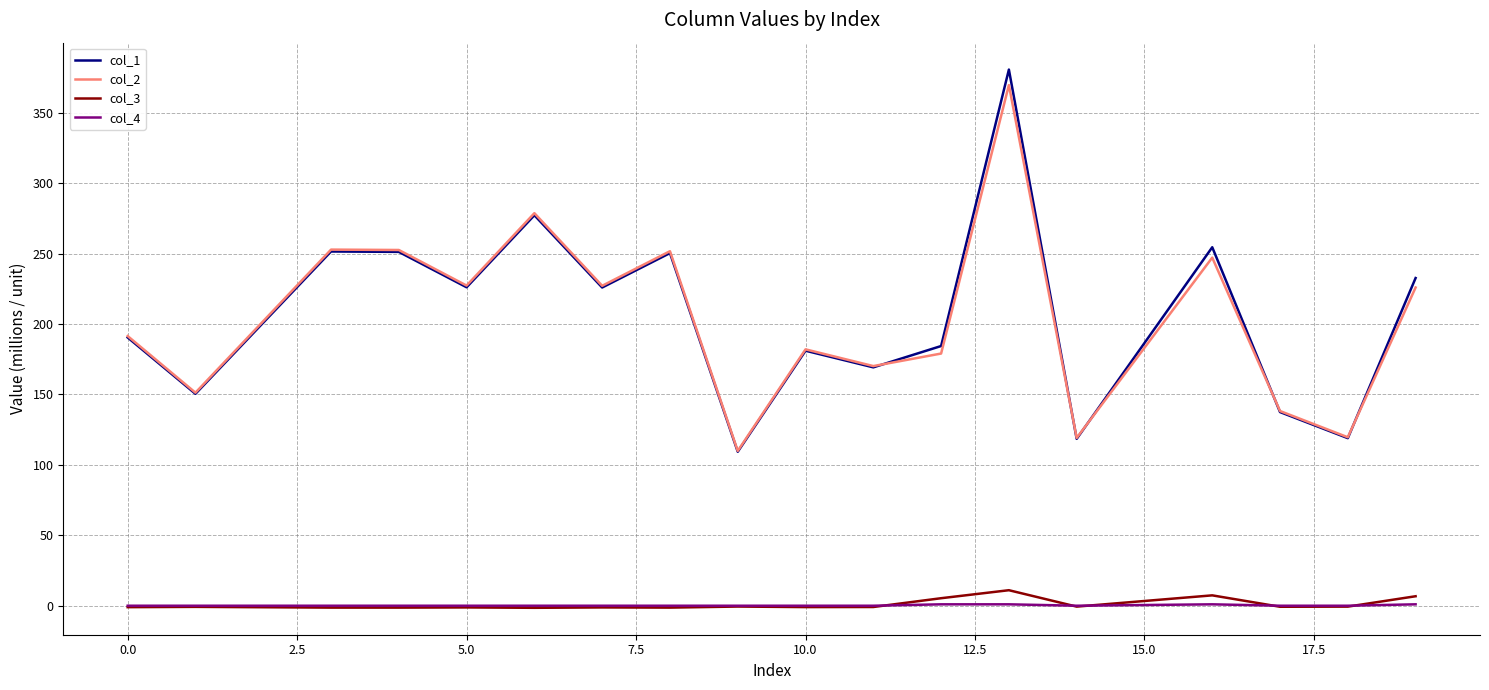

How many lines are shown in the chart?

4